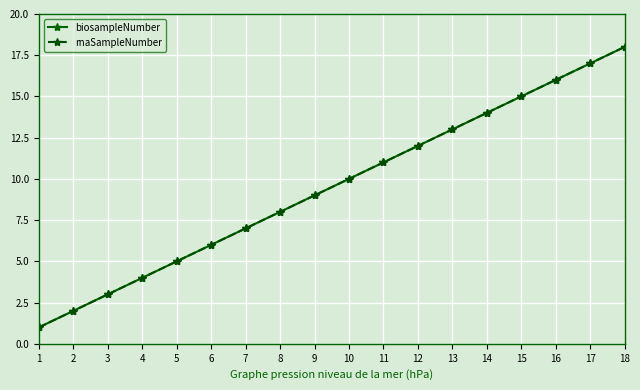

List the labels in order of biosampleNumber value, smallest first.

1, 2, 3, 4, 5, 6, 7, 8, 9, 10, 11, 12, 13, 14, 15, 16, 17, 18